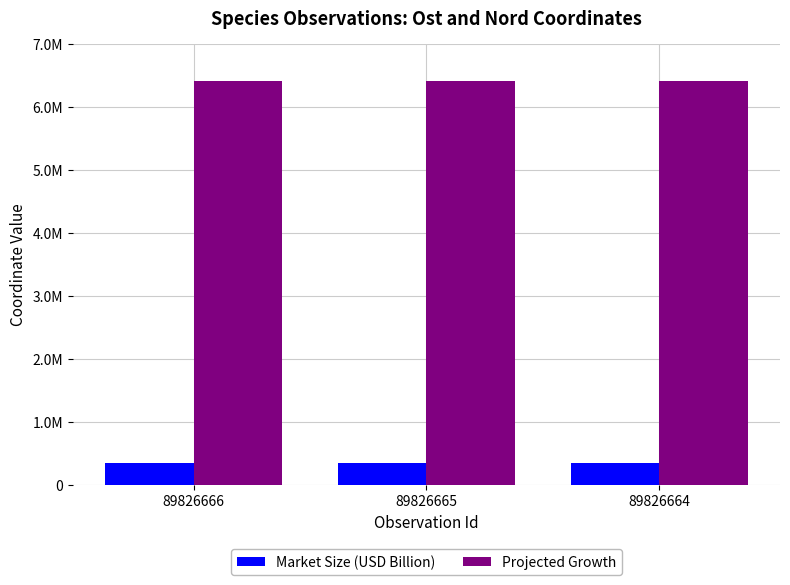

What is the value of the Market Size (USD Billion) bar at the 2nd from the left?

352389.3